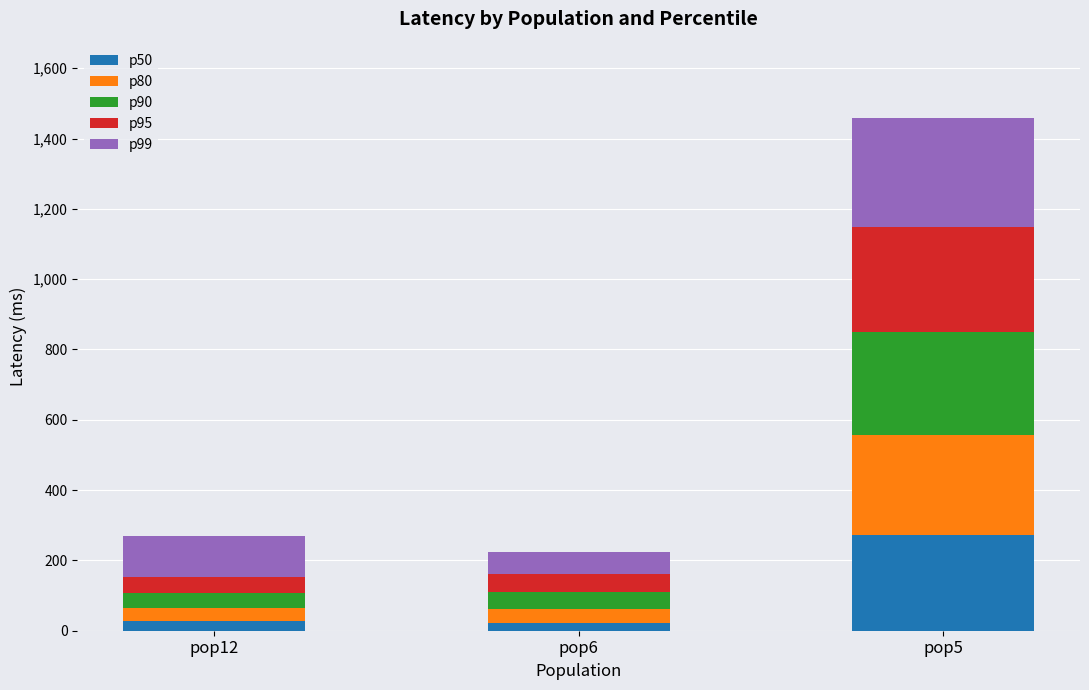

What are all the series names shown in the legend?

p50, p80, p90, p95, p99